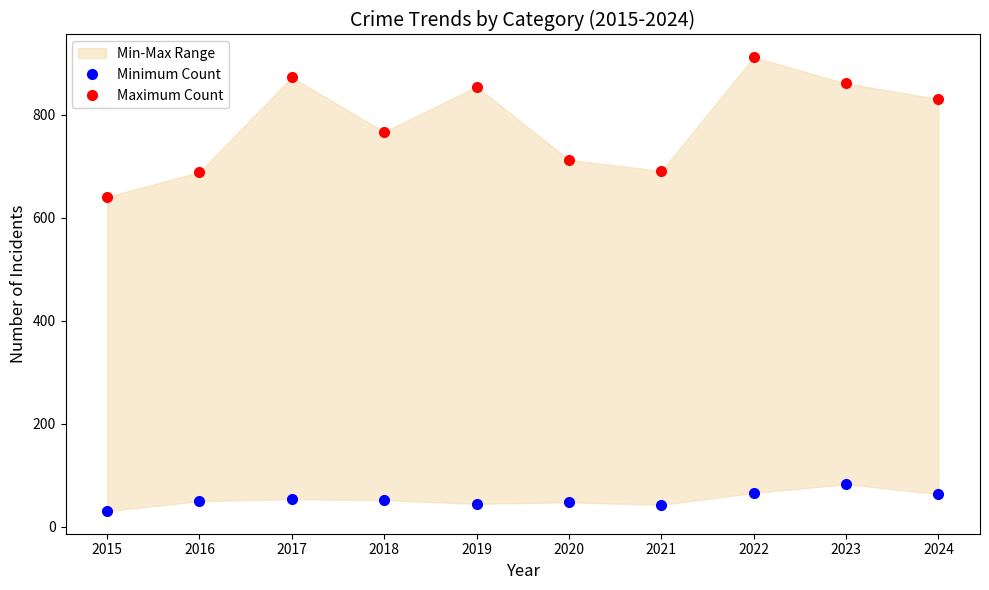

Which series has the widest spread of values?

Maximum Count